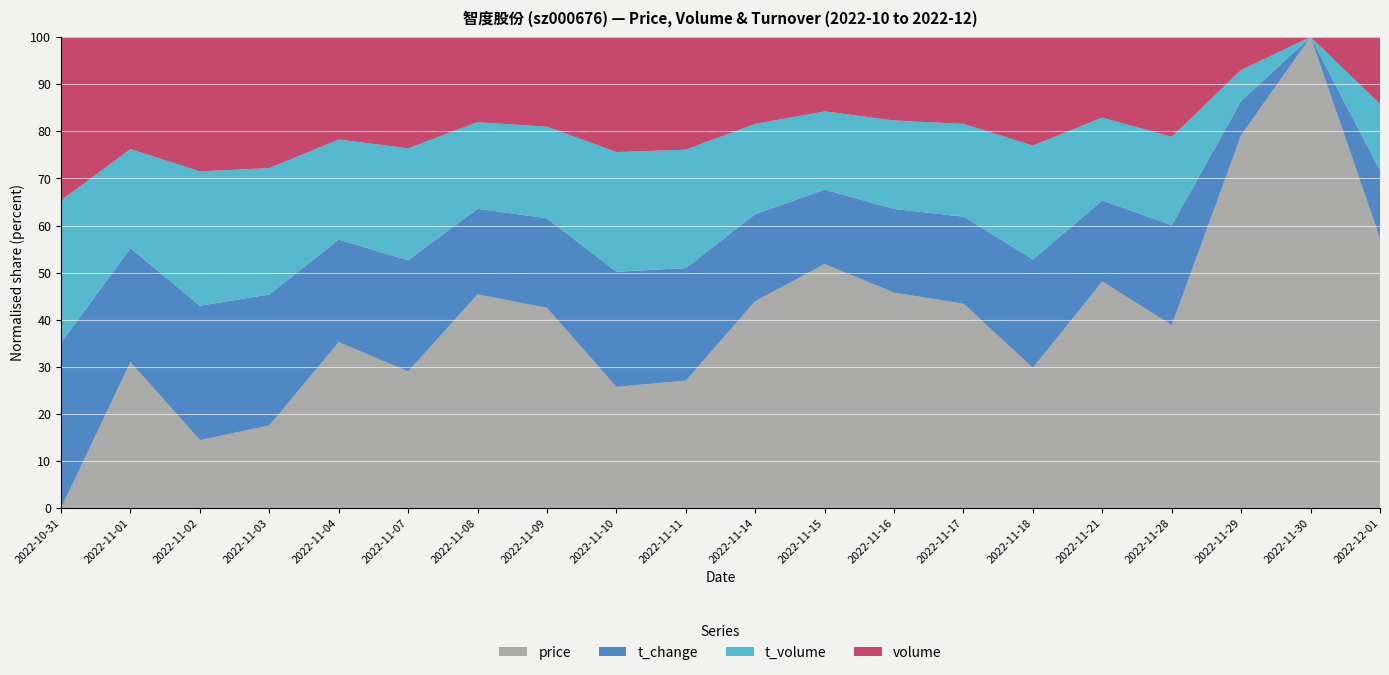

Reading left to right, transcribe all the data shown in this chart.

price: 5.5	5.6	5.8	5.7	5.8	6.0	5.9	5.9	6.1	6.0	6.0	6.0	6.0	6.2	6.0	5.9	5.6	5.7	5.7	5.8
t_change: 1.4	1.3	5.1	2.8	1.9	3.2	2.0	1.9	4.5	3.7	2.2	1.8	2.2	2.7	3.2	1.9	1.2	1.0	0.8	1.3
t_volume: 9727.0	8979.0	38135.0	19938.0	13847.0	24092.0	14587.0	14374.0	34824.0	28256.0	16280.0	13725.0	16866.0	20604.0	24304.0	13741.0	8377.0	6938.0	6066.0	9123.0
volume: 177410.0	162357.0	648177.0	349793.0	241261.0	409138.0	248187.0	244100.0	573751.0	463320.0	272710.0	229731.0	278678.0	336628.0	400303.0	233021.0	150625.0	122277.0	106556.0	158733.0